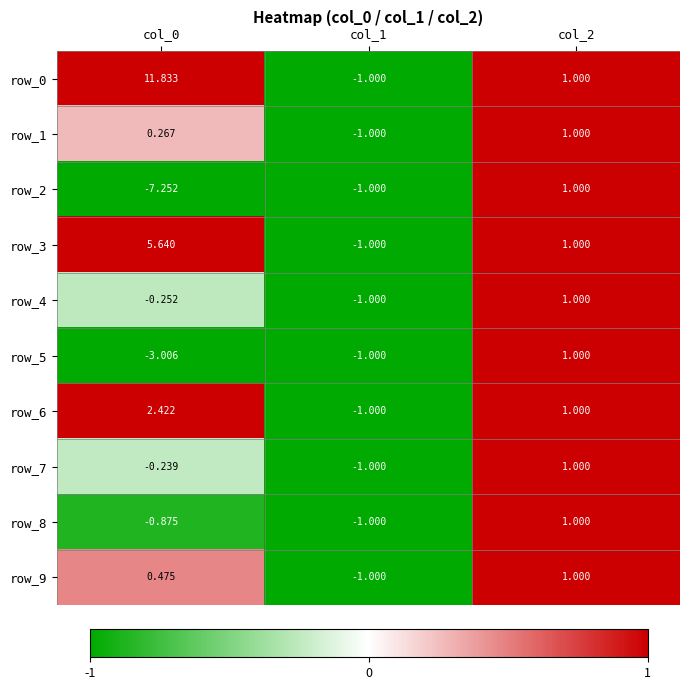

Which category has the lowest value in the row_7 series?

col_1